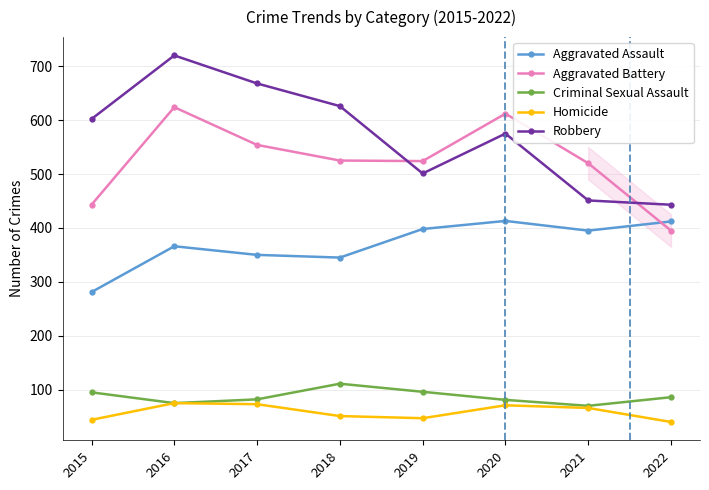

Rank the series by their maximum value, from lowest to highest.

Homicide, Criminal Sexual Assault, Aggravated Assault, Aggravated Battery, Robbery